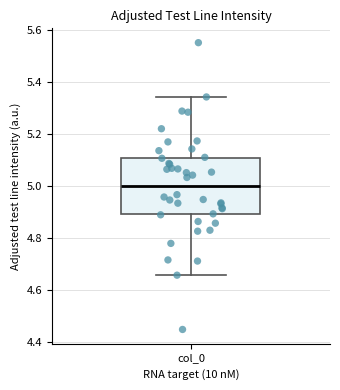

Where does the lower whisker of the box for col_0 end on the y-axis? The values are not printed on the chart, so give them approximately, as read against the axis.

4.66